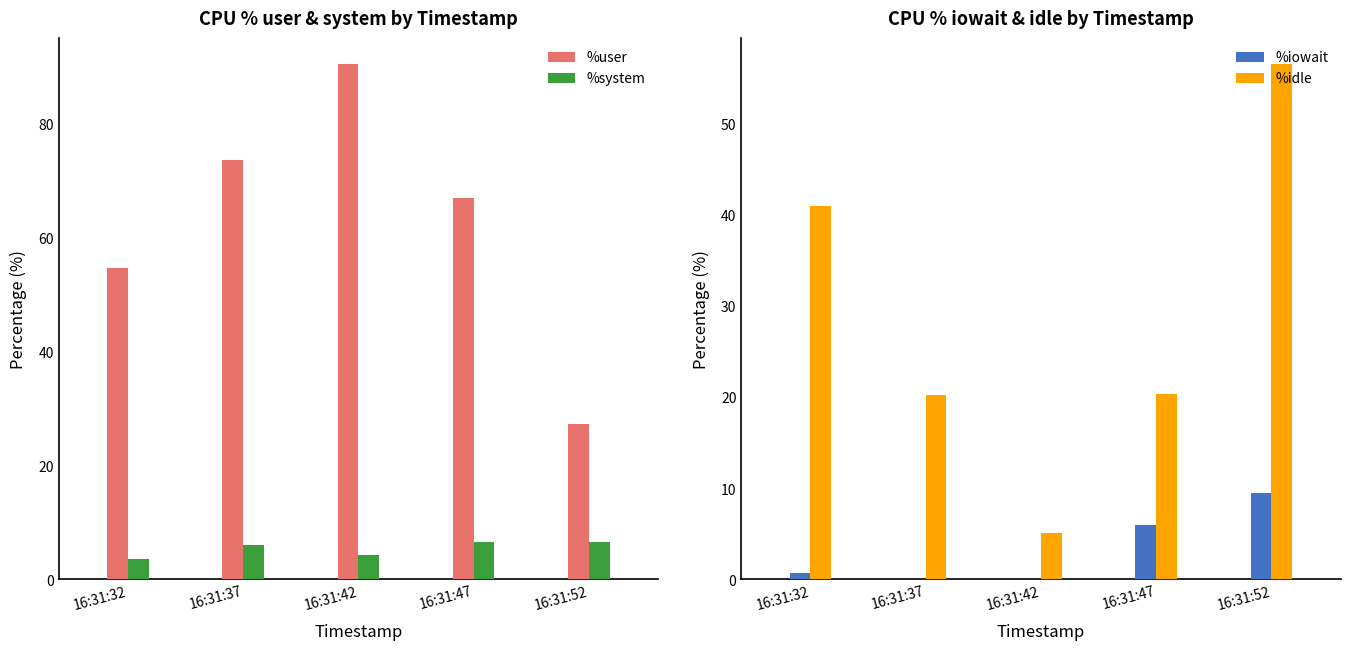

Which category has the lowest value in the %iowait series?

16:31:42